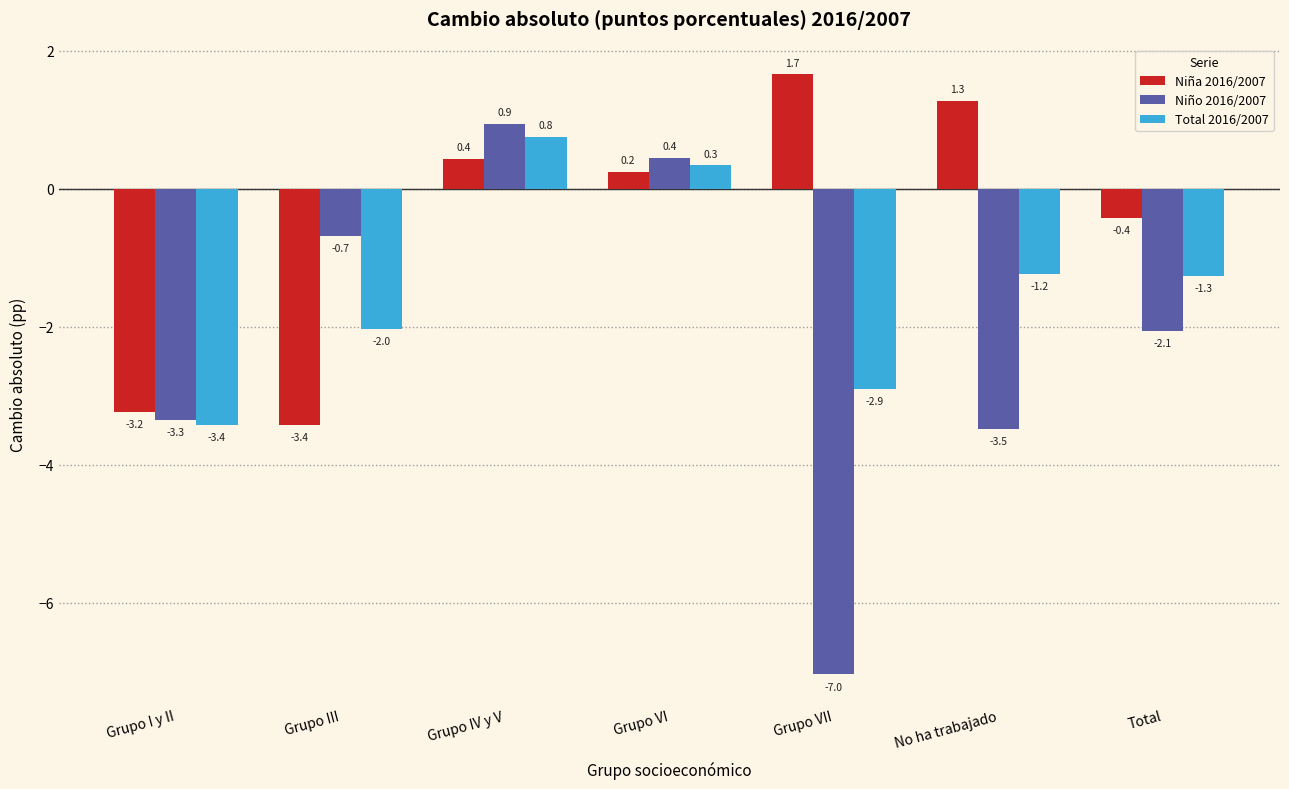

Reading left to right, extract all data points from this chart.

Niña 2016/2007: -3.2	-3.4	0.4	0.2	1.7	1.3	-0.4
Niño 2016/2007: -3.3	-0.7	0.9	0.4	-7.0	-3.5	-2.1
Total 2016/2007: -3.4	-2.0	0.8	0.3	-2.9	-1.2	-1.3